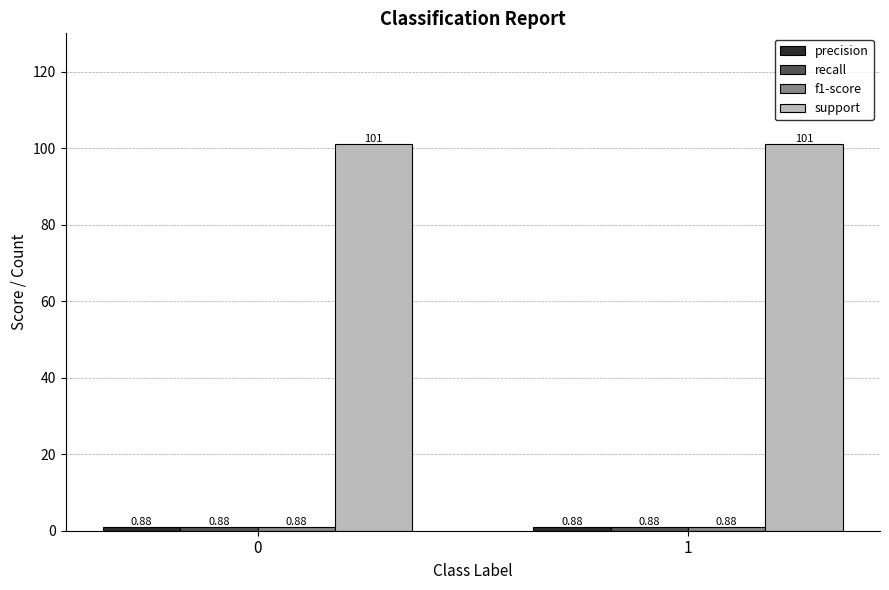

What is the lowest value of the support series?

101.0